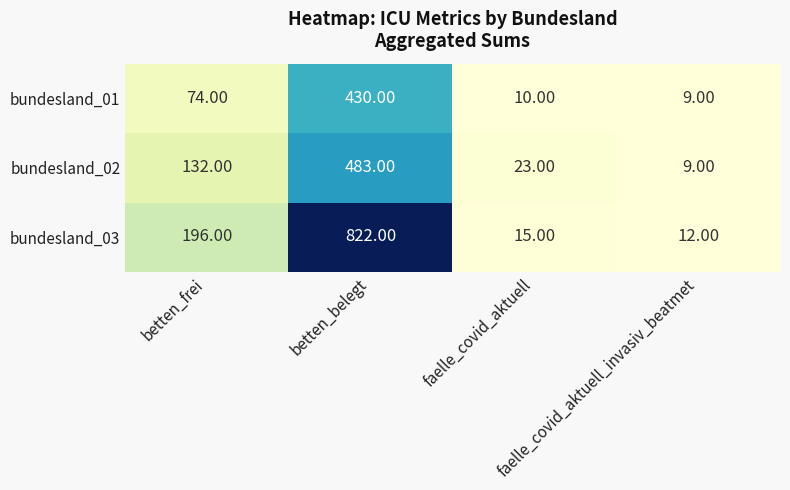

Rank the series by their average value, from lowest to highest.

bundesland_01, bundesland_02, bundesland_03